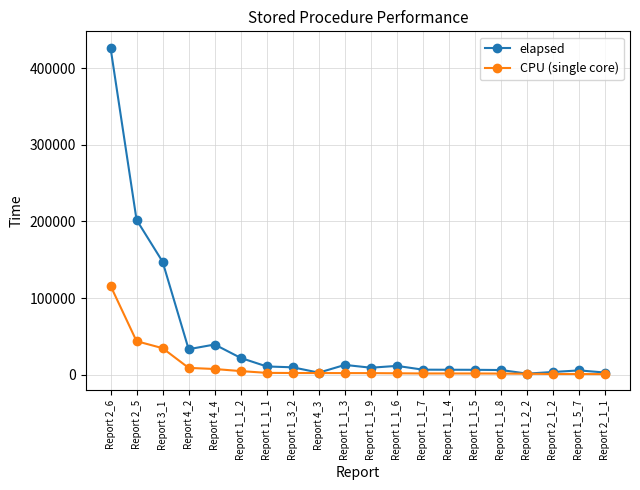

Which series changed the most between Report 3_1 and Report 4_3?

elapsed